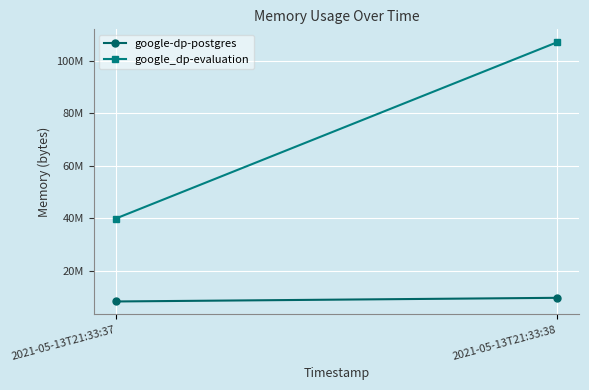

Is the value of google_dp-evaluation at 2021-05-13T21:33:37 greater than the value of google-dp-postgres at 2021-05-13T21:33:37?

Yes